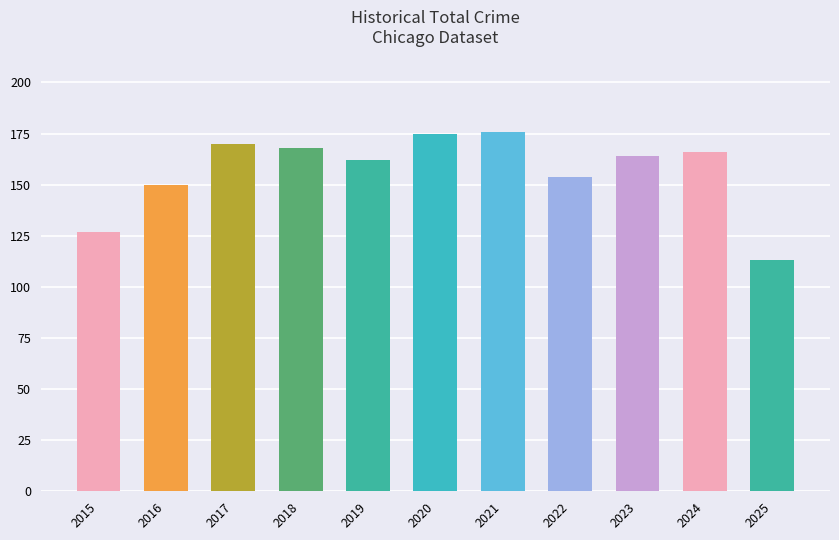

What is the sum of all values?

1725